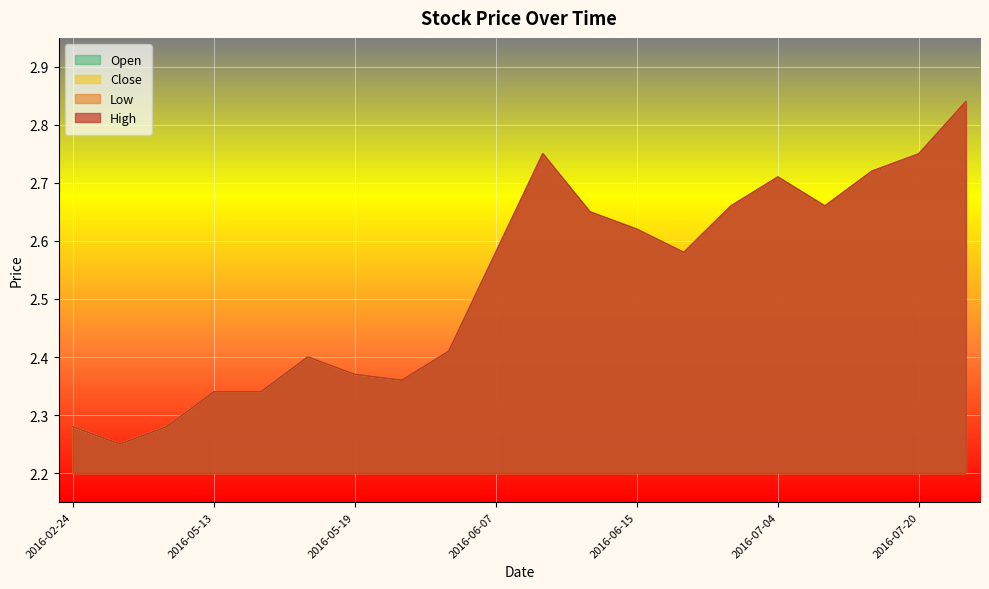

Reading left to right, list all the values displayed in this chart.

High: 2016-02-24=2.3	2016-03-01=2.2	2016-05-12=2.3	2016-05-13=2.3	2016-05-16=2.3	2016-05-17=2.4	2016-05-19=2.4	2016-05-24=2.4	2016-05-30=2.4	2016-06-07=2.6	2016-06-09=2.8	2016-06-13=2.6	2016-06-15=2.6	2016-06-29=2.6	2016-06-30=2.7	2016-07-04=2.7	2016-07-12=2.7	2016-07-13=2.7	2016-07-20=2.8	2016-07-25=2.8
Low: 2016-02-24=2.3	2016-03-01=2.2	2016-05-12=2.3	2016-05-13=2.3	2016-05-16=2.3	2016-05-17=2.4	2016-05-19=2.4	2016-05-24=2.4	2016-05-30=2.4	2016-06-07=2.6	2016-06-09=2.8	2016-06-13=2.6	2016-06-15=2.6	2016-06-29=2.6	2016-06-30=2.7	2016-07-04=2.7	2016-07-12=2.7	2016-07-13=2.7	2016-07-20=2.8	2016-07-25=2.8
Close: 2016-02-24=2.3	2016-03-01=2.2	2016-05-12=2.3	2016-05-13=2.3	2016-05-16=2.3	2016-05-17=2.4	2016-05-19=2.4	2016-05-24=2.4	2016-05-30=2.4	2016-06-07=2.6	2016-06-09=2.8	2016-06-13=2.6	2016-06-15=2.6	2016-06-29=2.6	2016-06-30=2.7	2016-07-04=2.7	2016-07-12=2.7	2016-07-13=2.7	2016-07-20=2.8	2016-07-25=2.8
Open: 2016-02-24=2.3	2016-03-01=2.2	2016-05-12=2.3	2016-05-13=2.3	2016-05-16=2.3	2016-05-17=2.4	2016-05-19=2.4	2016-05-24=2.4	2016-05-30=2.4	2016-06-07=2.6	2016-06-09=2.8	2016-06-13=2.6	2016-06-15=2.6	2016-06-29=2.6	2016-06-30=2.7	2016-07-04=2.7	2016-07-12=2.7	2016-07-13=2.7	2016-07-20=2.8	2016-07-25=2.8